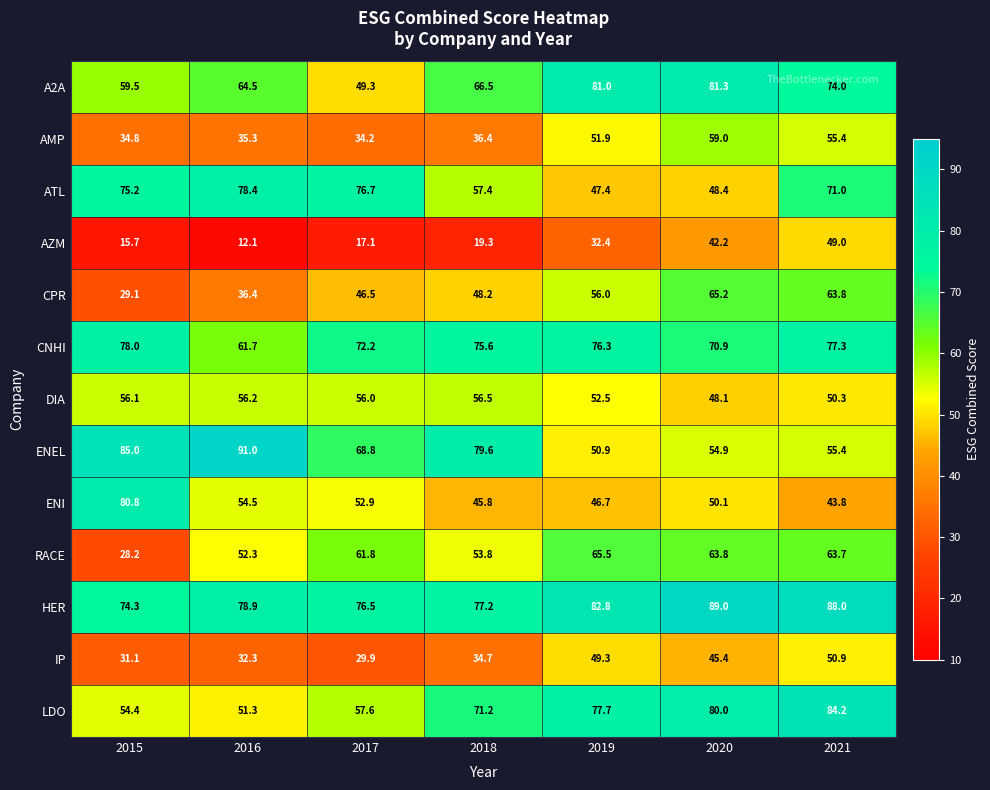

The value of A2A at 2016 is 64.5. True or false?

True